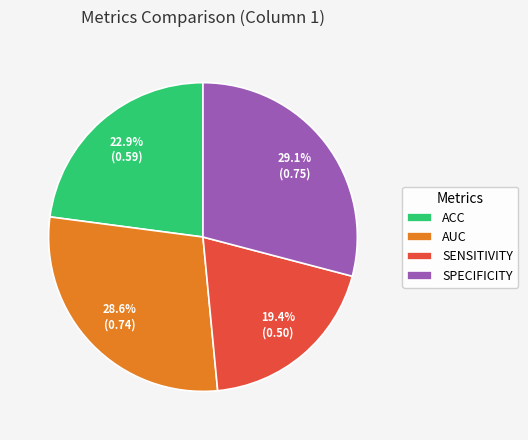

What is the smallest slice in the pie chart?

SENSITIVITY